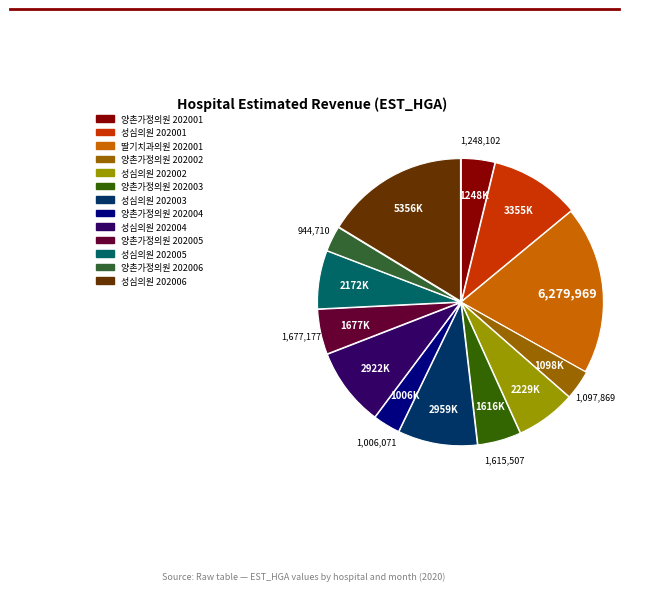

Which slice is the largest?

딸기치과의원 202001